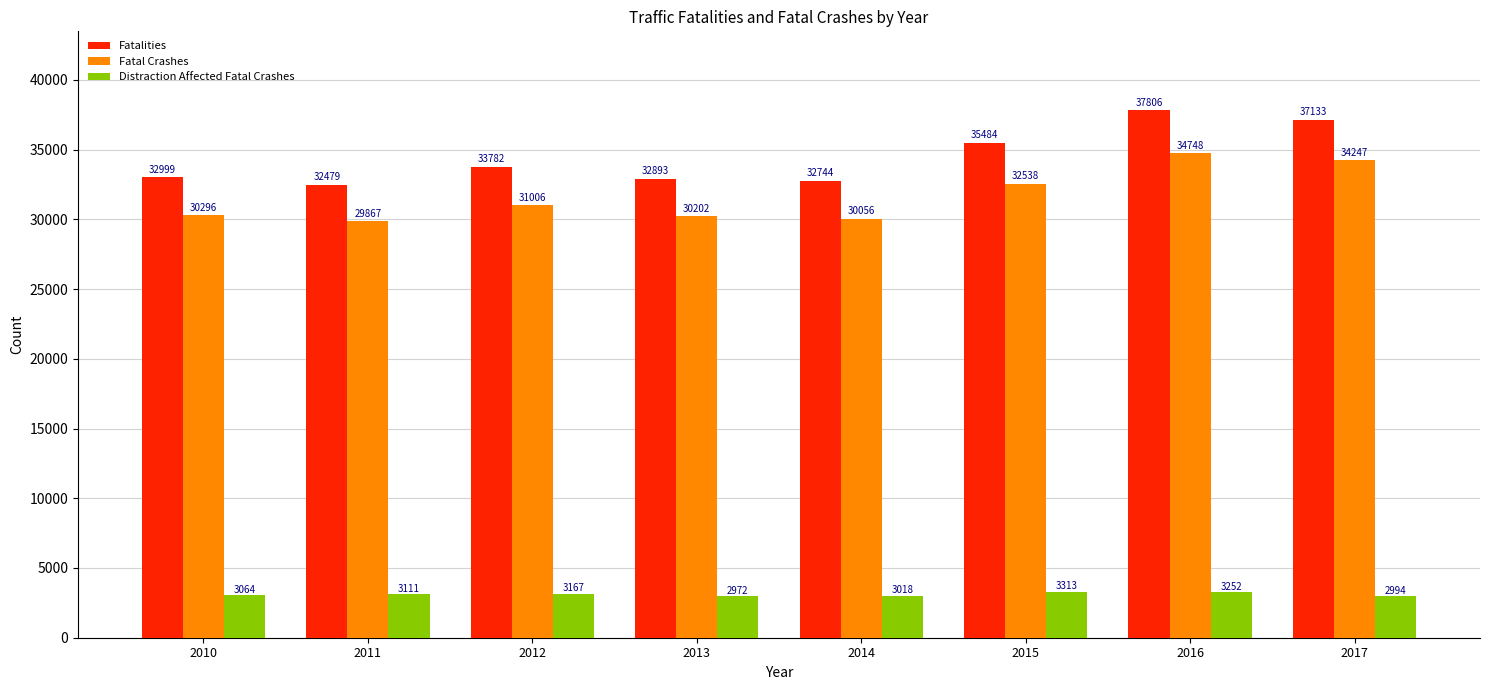

How many data points does each series have?

8